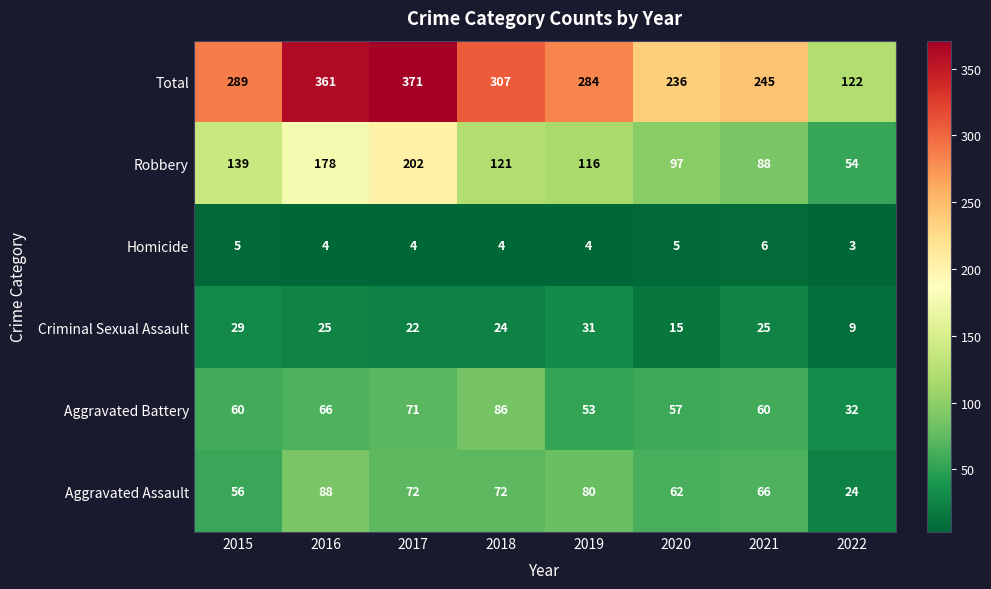

What is the maximum value shown in the chart?

371